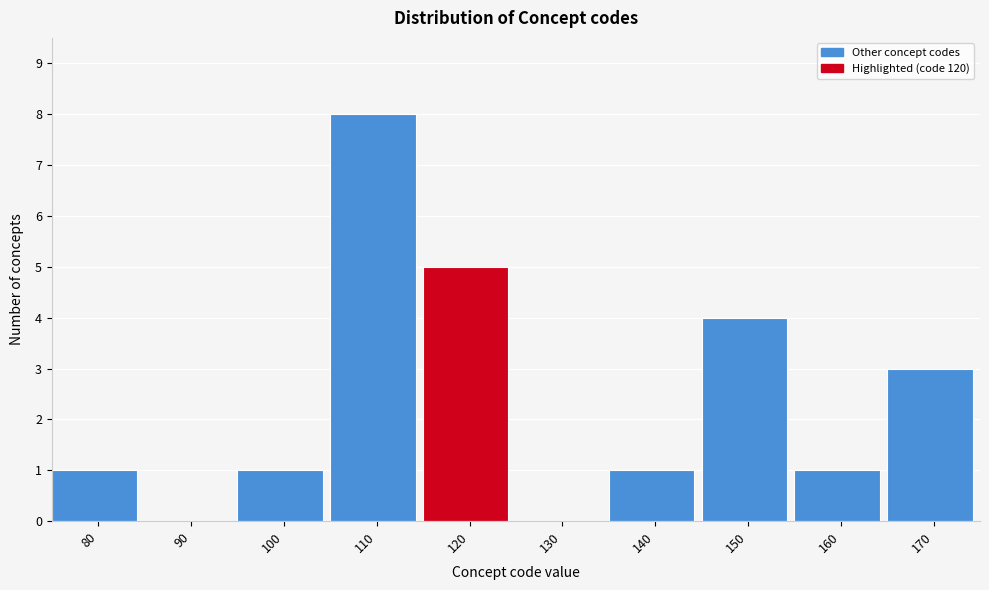

Reading left to right, extract all data points from this chart.

80=1	90=0	100=1	110=8	120=5	130=0	140=1	150=4	160=1	170=3